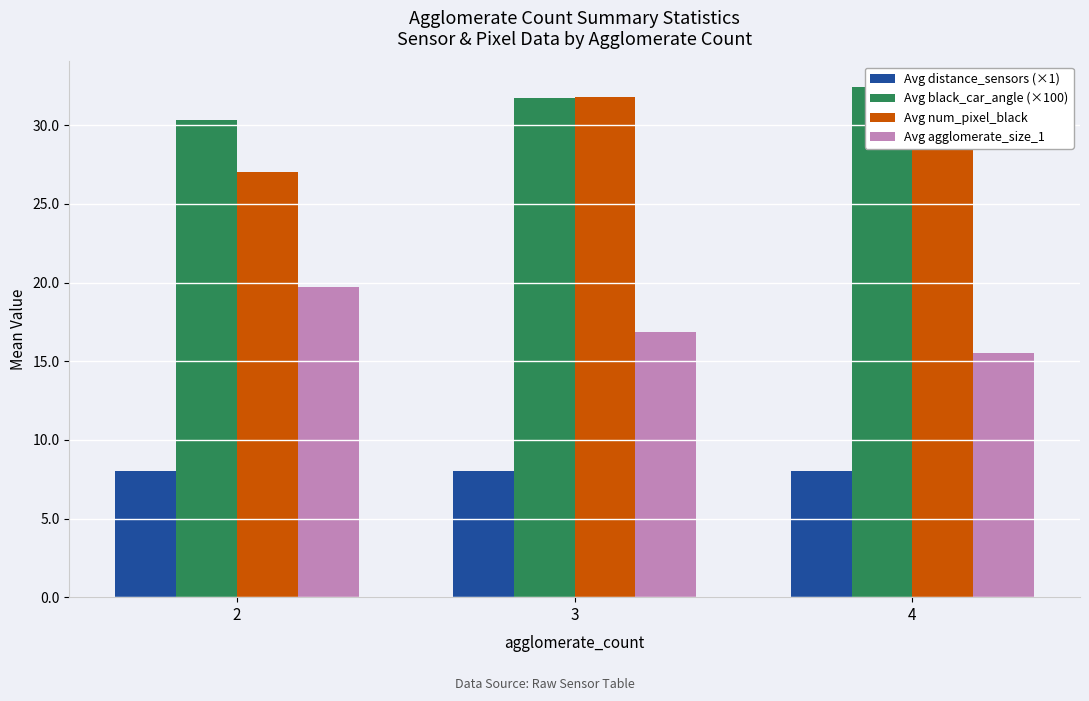

What is the greatest value displayed?

32.4